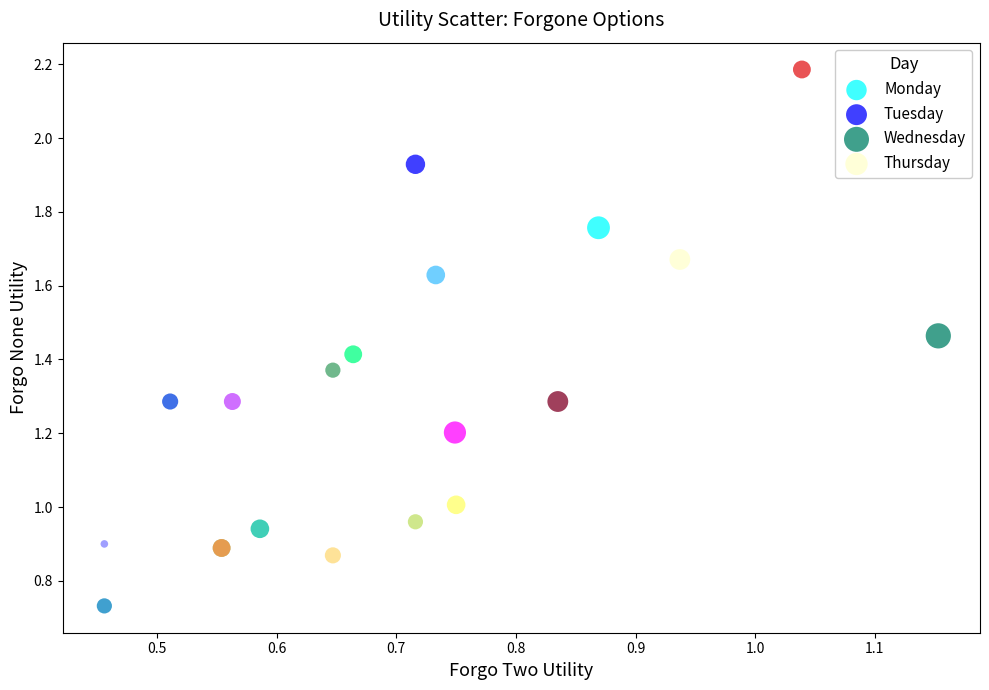

Which series reaches the maximum Y coordinate?

Thursday